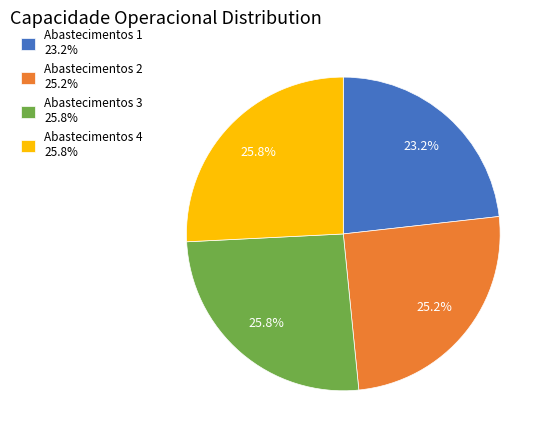

What portion of the pie excludes Abastecimentos 3 25.8%?

74.2%